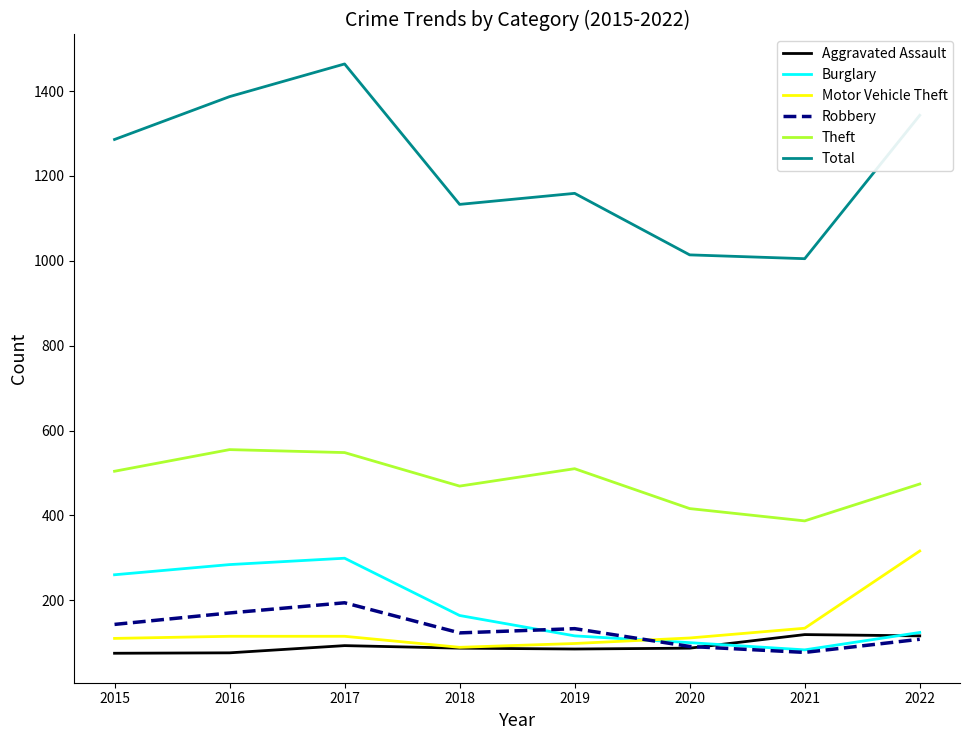

How many lines are shown in the chart?

6